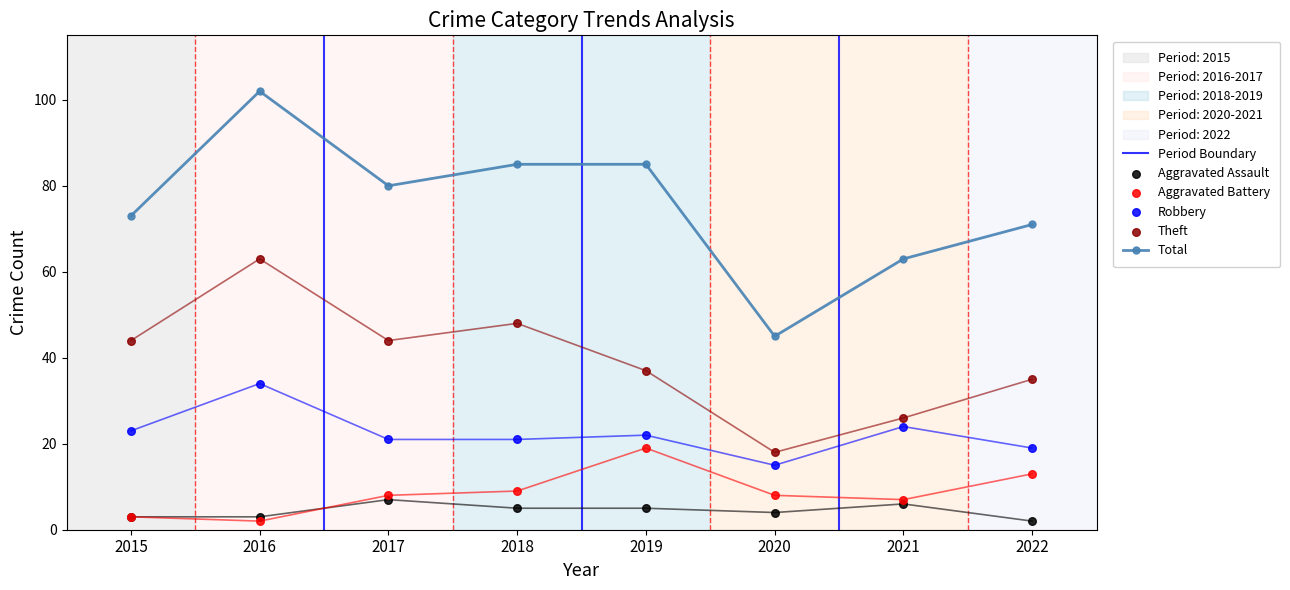

Which series has the largest Y range (max minus min)?

Total